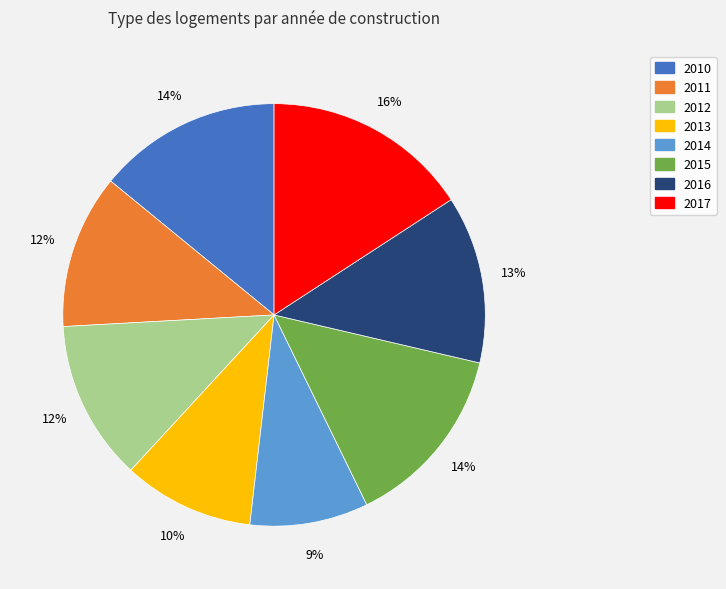

To the nearest percent, what is the difference between the largest and smallest slice percentages?

7%